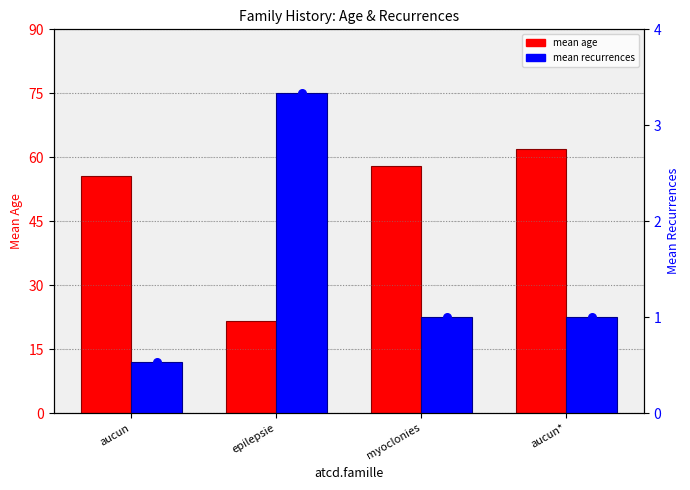

Which series has the widest spread of Y values?

mean age